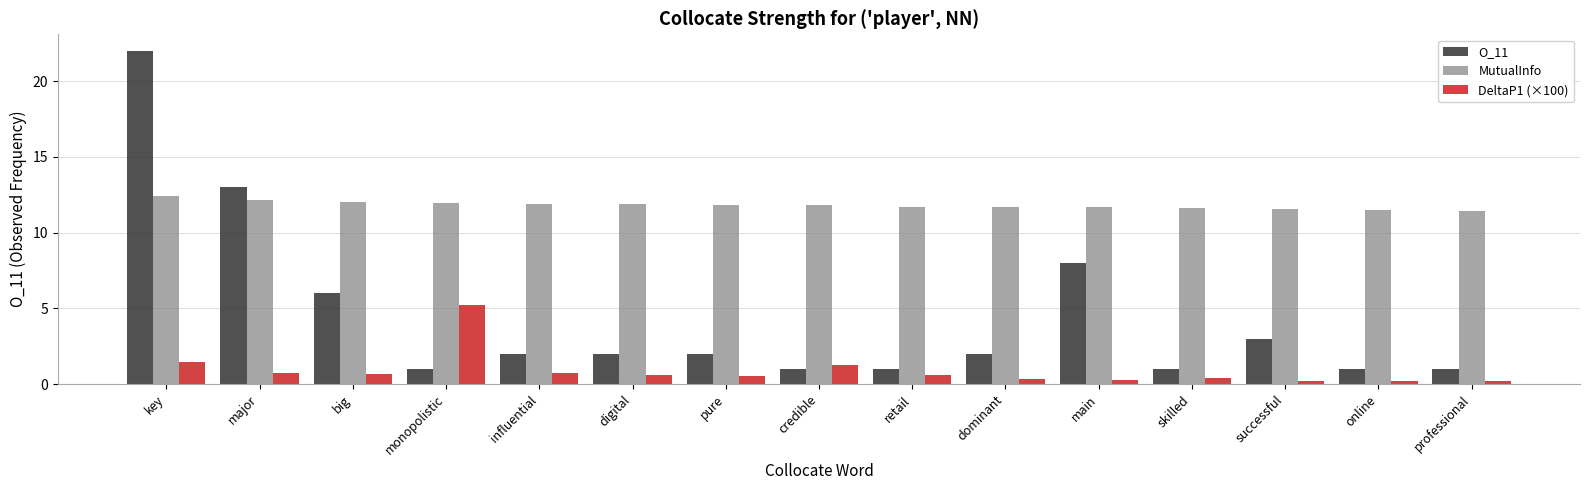

How many groups of bars are there?

15